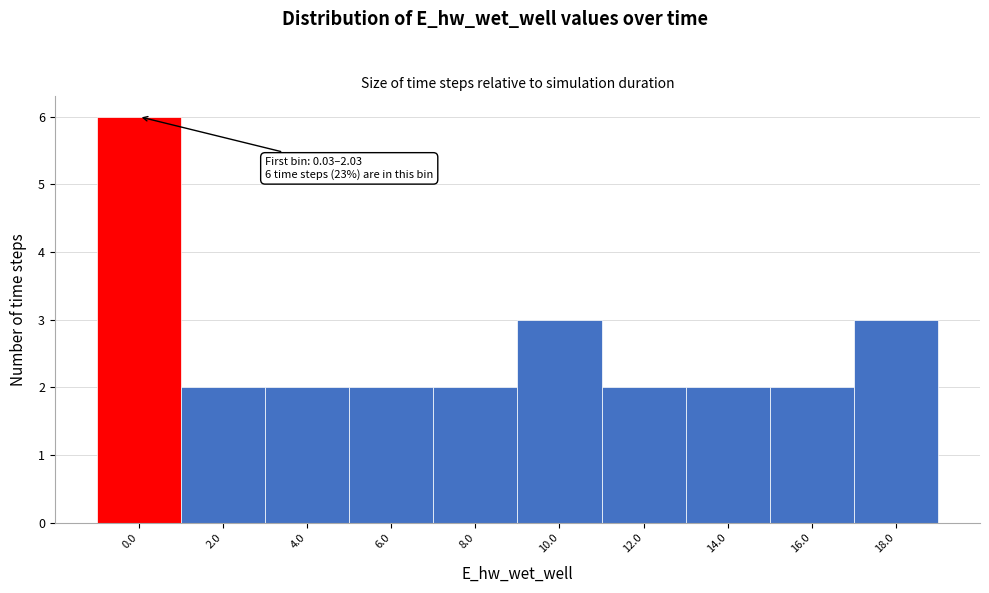

Reading left to right, list all the values displayed in this chart.

6	2	2	2	2	3	2	2	2	3